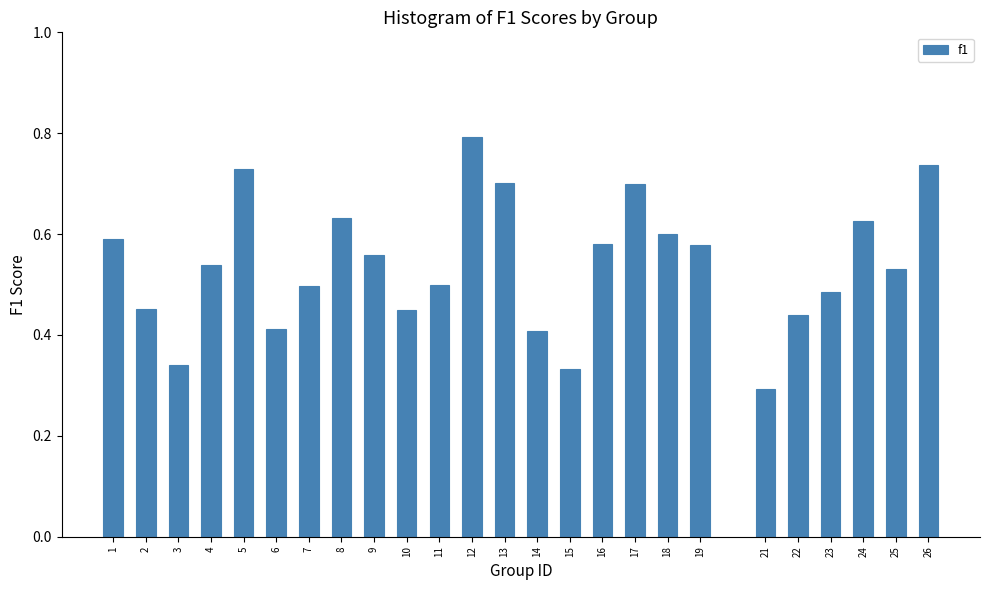

Where is the data nearest to the value 0?

21